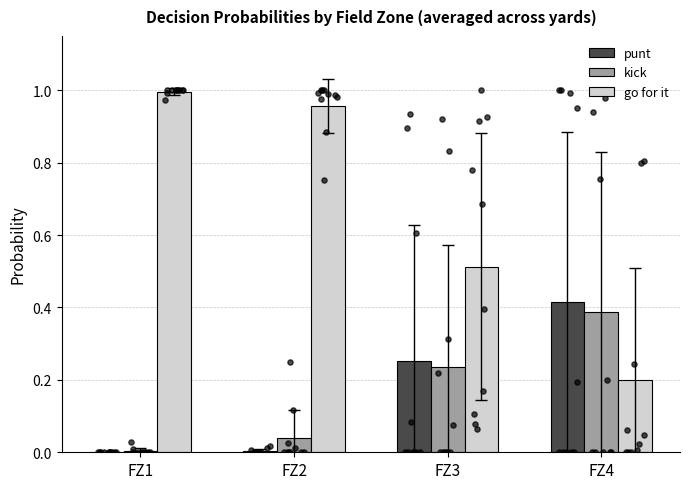

Which series has the largest Y range (max minus min)?

go for it